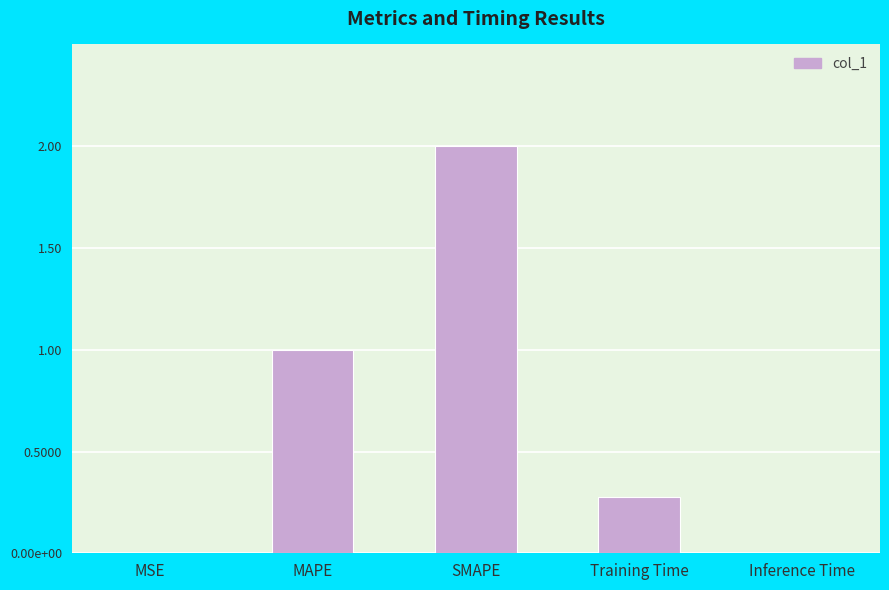

Are the bars horizontal?

No